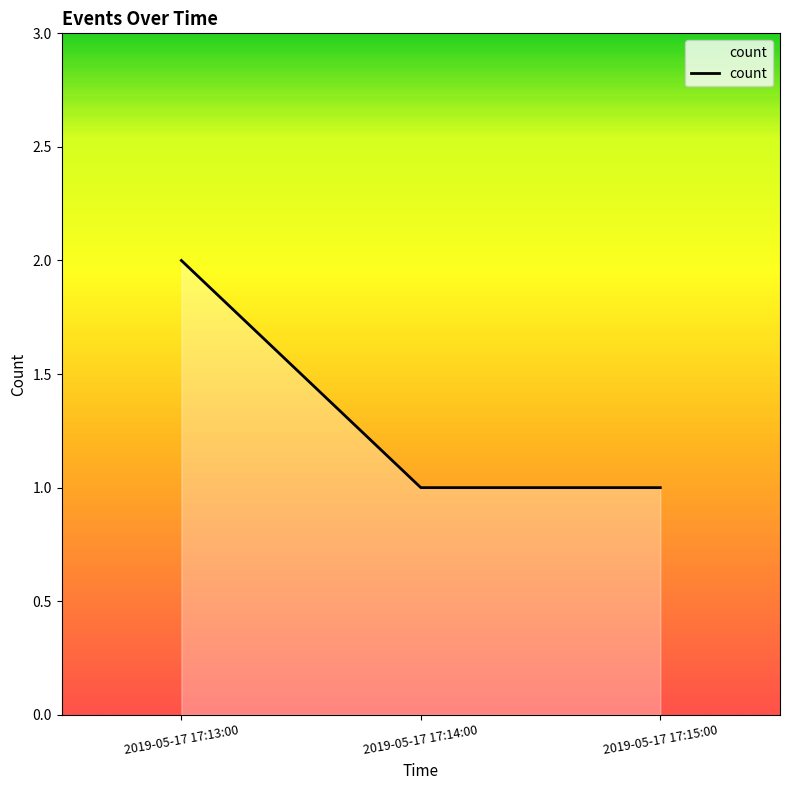

The chart shows a value of 2 at 2019-05-17 17:15:00. True or false?

False